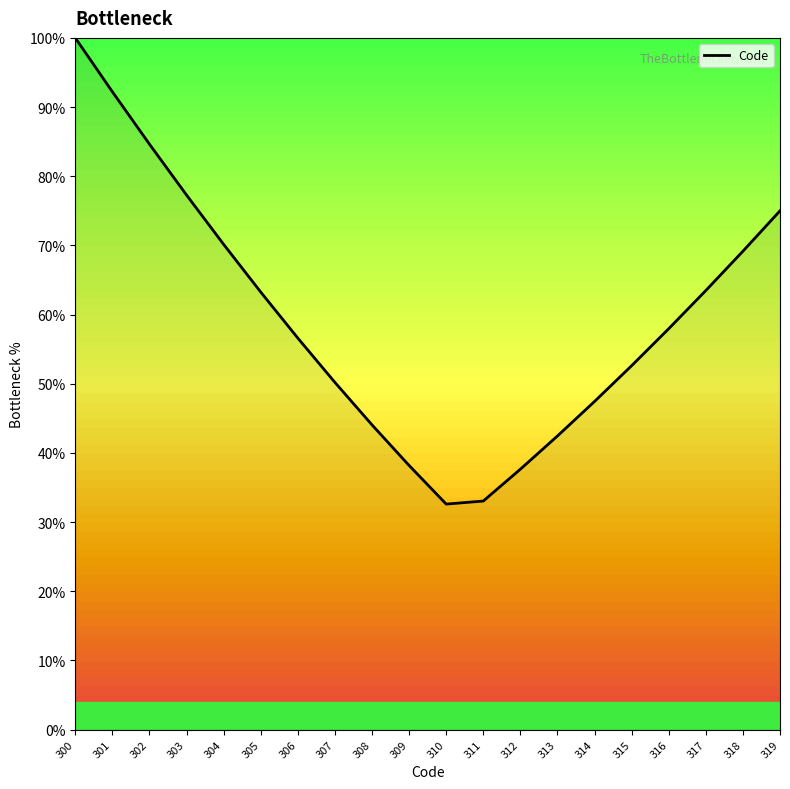

Where does the data first go above 57?

300